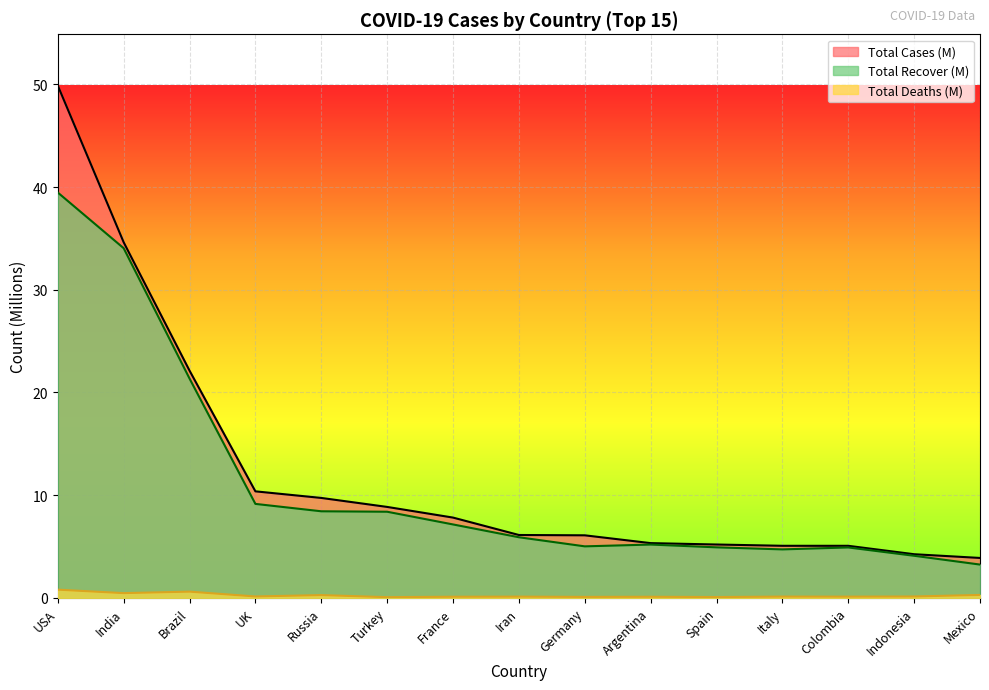

The Total Recover (M) series shows 11.4 at Russia. True or false?

False